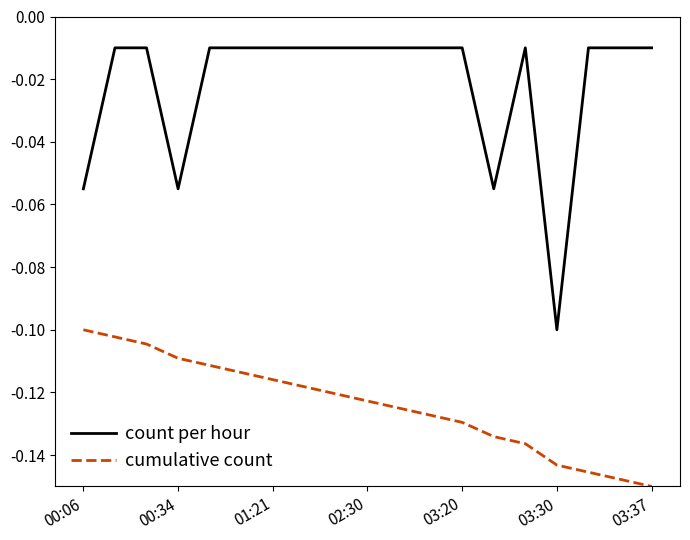

Which series has the largest range (max minus min)?

count per hour